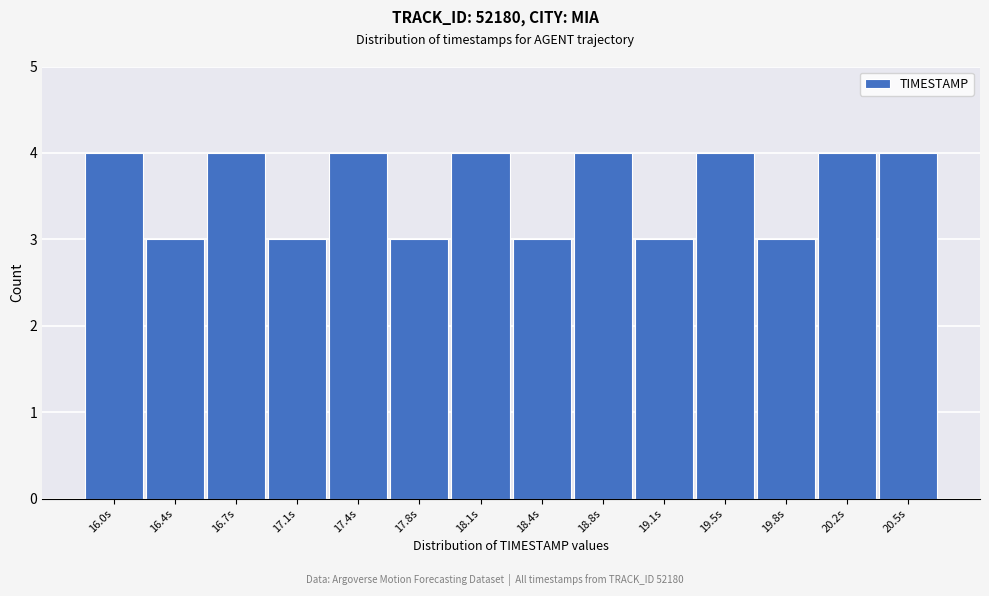

Reading left to right, extract all data points from this chart.

4	3	4	3	4	3	4	3	4	3	4	3	4	4